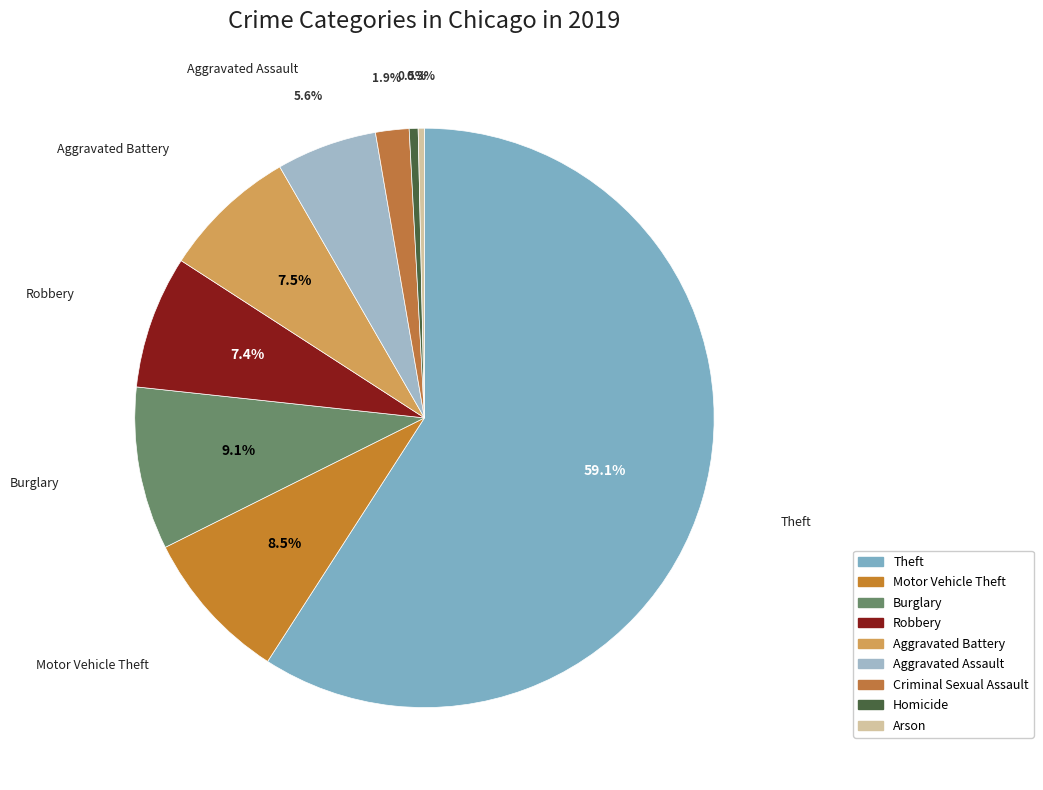

Count the number of slices in the pie.

9